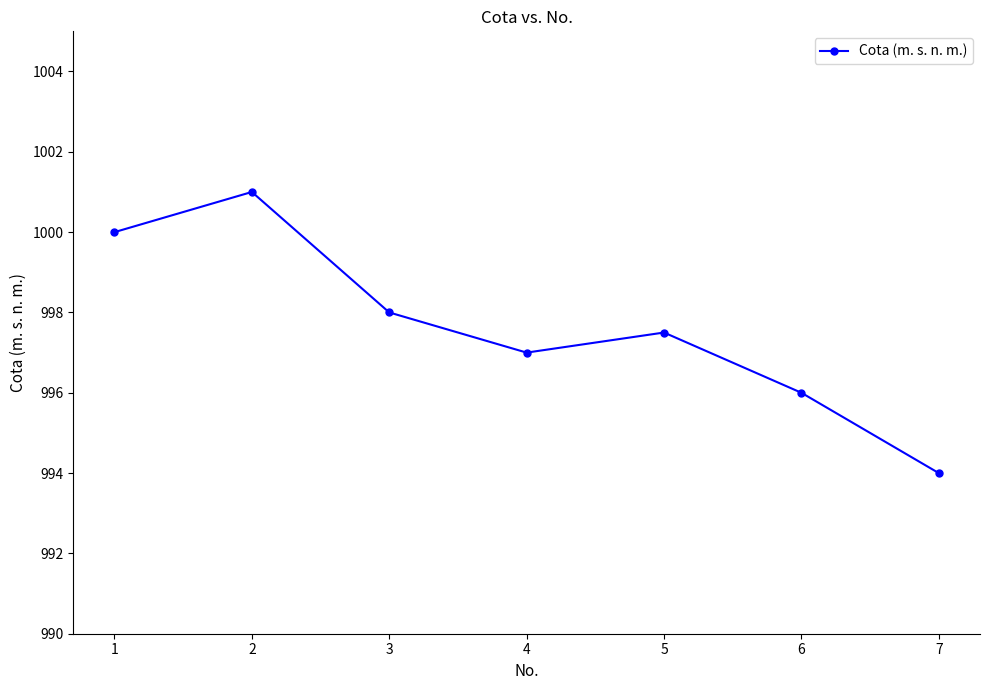

Is it true that the value at 3 is 998.0?

True